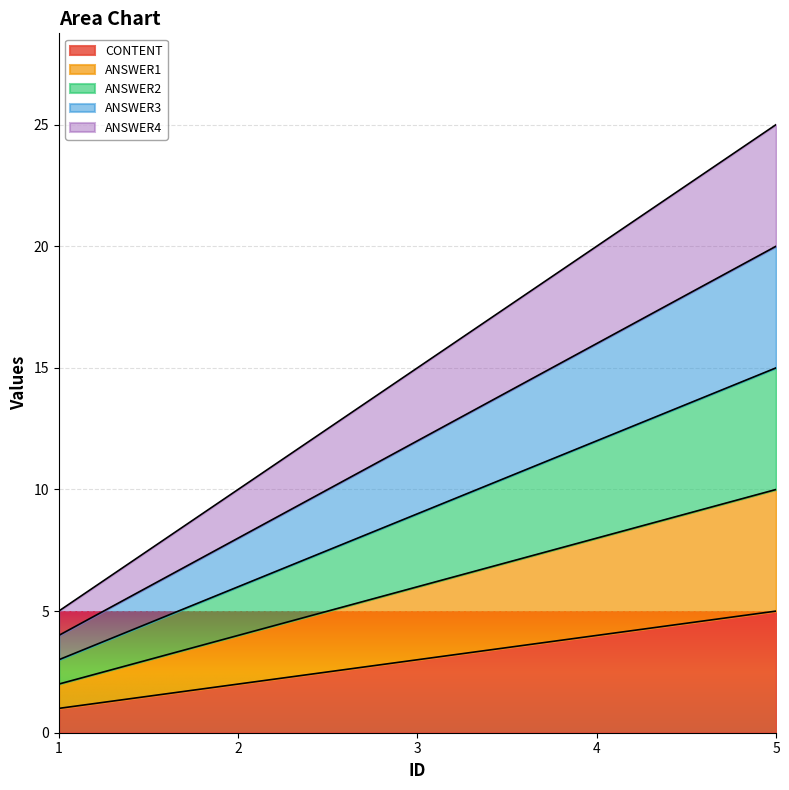

Reading left to right, transcribe all the data shown in this chart.

CONTENT: 1=1	2=2	3=3	4=4	5=5
ANSWER1: 1=2	2=4	3=6	4=8	5=10
ANSWER2: 1=3	2=6	3=9	4=12	5=15
ANSWER3: 1=4	2=8	3=12	4=16	5=20
ANSWER4: 1=5	2=10	3=15	4=20	5=25